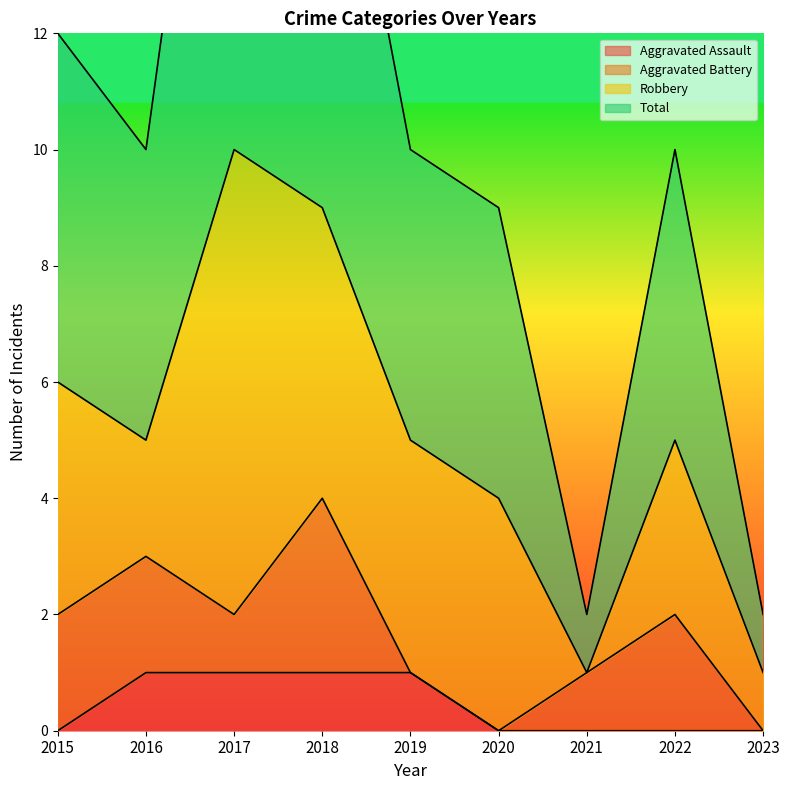

True or false: Total has more than 2 points higher than both neighbors.

False